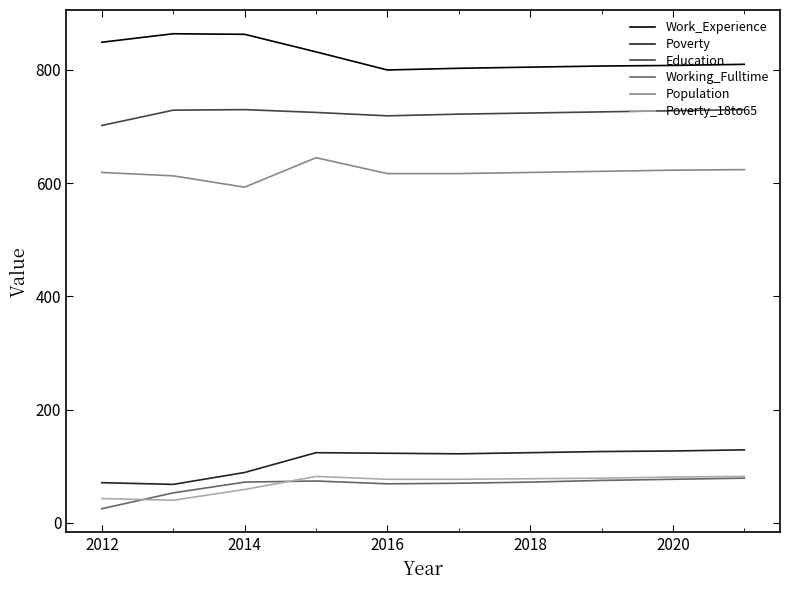

Which series has the largest total across all categories?

Work_Experience